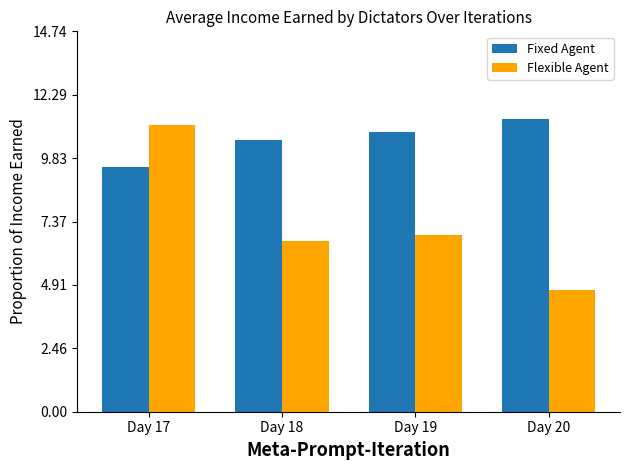

How many categories are shown in the chart?

4